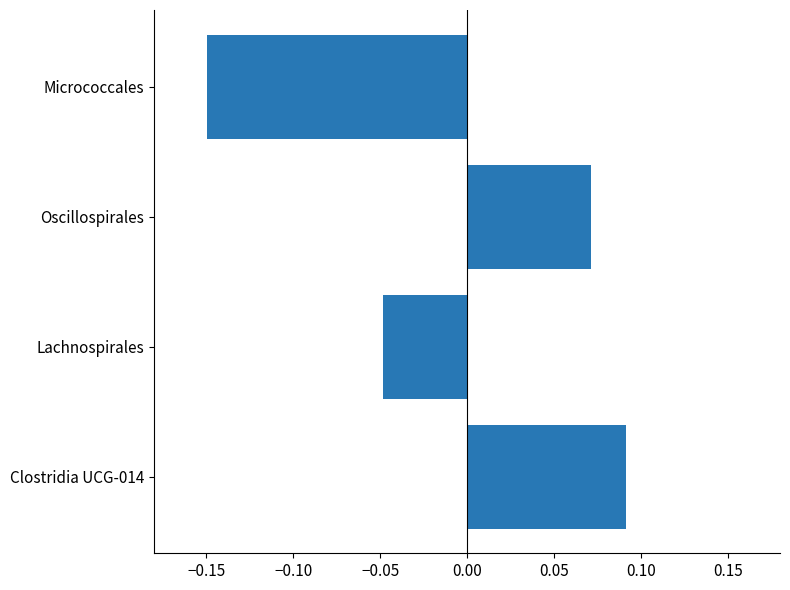

Where is the data nearest to the value 0?

Lachnospirales